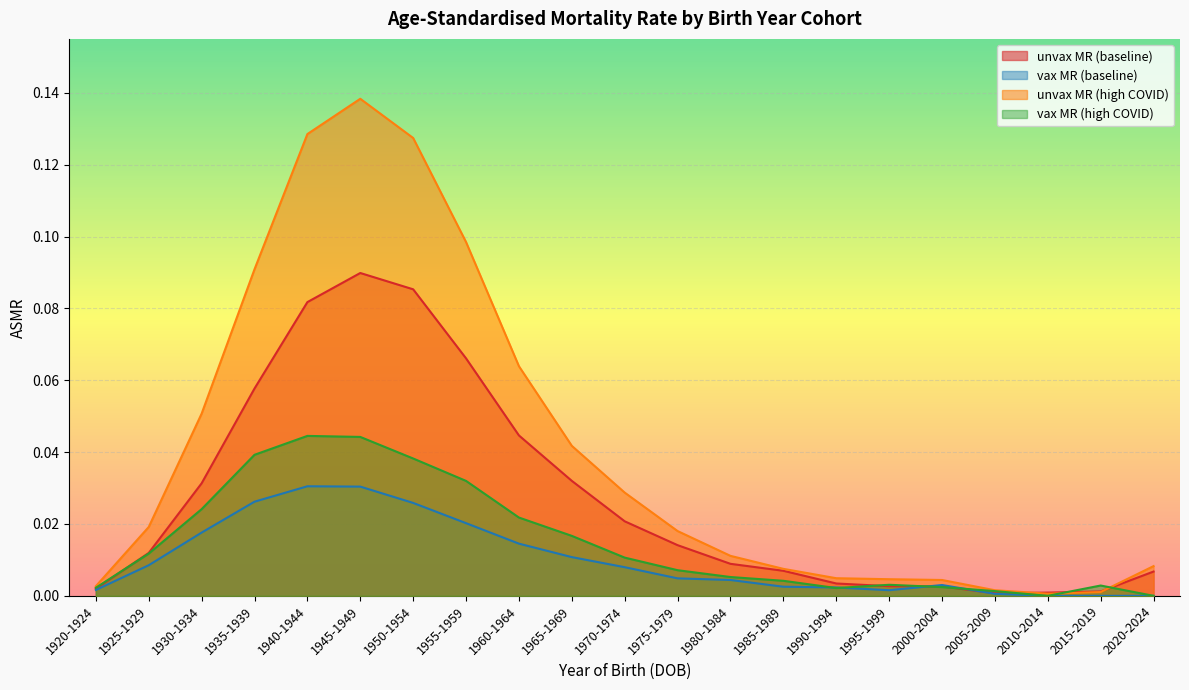

The vax MR (baseline) series shows 0.0 at 1945-1949. True or false?

False